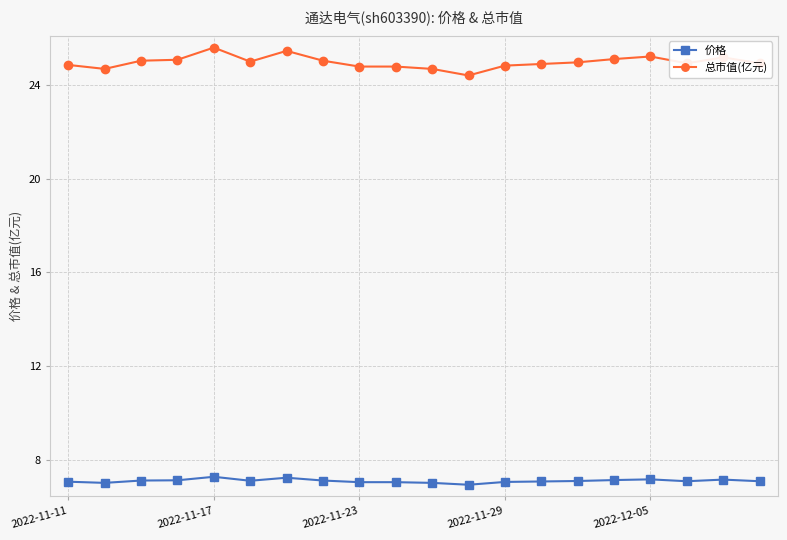

What is the sum of all 价格 values?

142.0